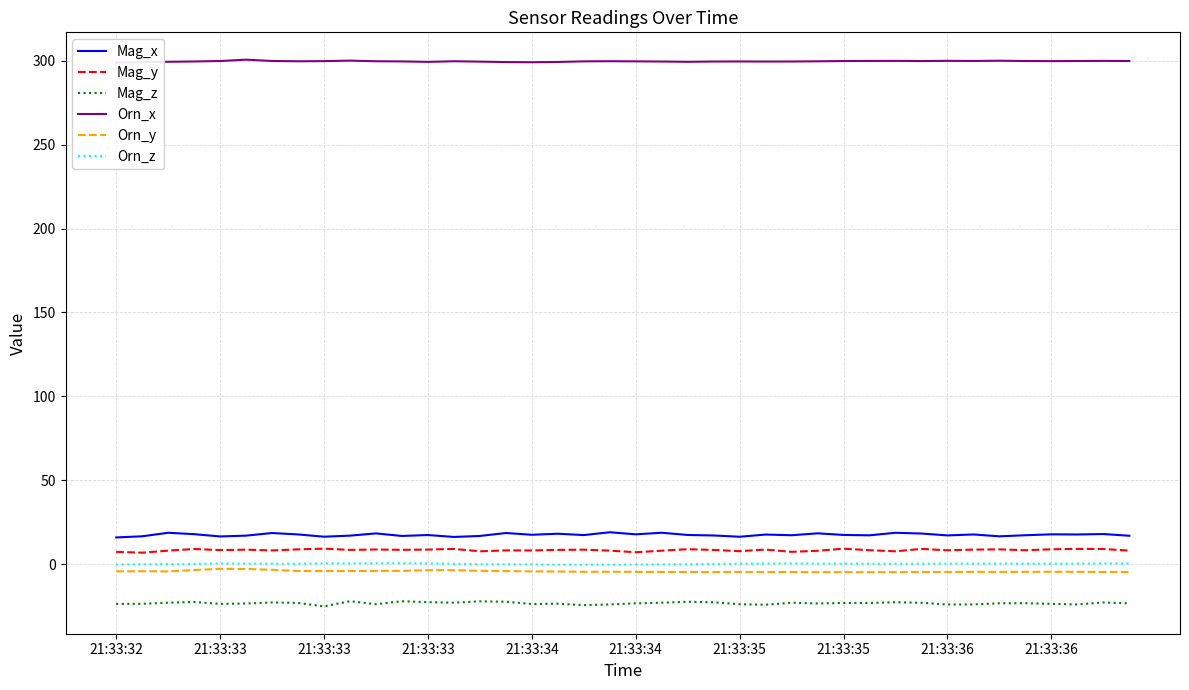

Reading left to right, transcribe all the data shown in this chart.

Mag_x: 16.0	16.6	18.7	17.9	16.6	17.0	18.6	17.8	16.4	17.0	18.4	16.8	17.4	16.3	16.8	18.6	17.6	18.2	17.4	19.0	17.8	18.8	17.4	17.1	16.4	17.7	17.3	18.4	17.5	17.2	18.7	18.3	17.2	17.7	16.6	17.3	17.8	17.7	18.0	17.0
Mag_y: 7.4	6.9	8.1	9.1	8.4	8.7	8.2	8.9	9.3	8.6	8.8	8.6	8.7	9.1	7.7	8.2	8.2	8.5	8.7	8.1	7.1	8.1	9.0	8.5	7.8	8.7	7.4	8.0	9.3	8.4	7.7	9.1	8.3	8.7	8.9	8.3	8.9	9.1	9.1	8.1
Mag_z: -23.6	-23.6	-22.9	-22.5	-23.6	-23.4	-22.8	-23.0	-25.1	-22.0	-23.8	-22.0	-22.6	-22.9	-22.1	-22.3	-23.7	-23.5	-24.3	-24.0	-23.3	-22.9	-22.3	-22.7	-23.8	-24.1	-22.9	-23.4	-23.1	-23.1	-22.6	-23.0	-24.0	-23.9	-23.2	-23.2	-23.6	-24.0	-22.8	-23.3
Orn_x: 298.8	299.1	299.3	299.5	299.8	300.6	299.8	299.6	299.7	300.0	299.6	299.6	299.3	299.6	299.4	299.2	299.1	299.2	299.6	299.7	299.6	299.5	299.3	299.5	299.5	299.5	299.5	299.6	299.8	299.8	299.9	299.8	299.9	299.8	300.0	299.8	299.7	299.8	299.9	299.8
Orn_y: -4.2	-4.2	-4.3	-3.4	-2.7	-2.8	-3.3	-4.0	-4.0	-4.1	-4.0	-3.9	-3.6	-3.5	-3.9	-4.1	-4.2	-4.3	-4.5	-4.5	-4.5	-4.6	-4.7	-4.6	-4.6	-4.7	-4.6	-4.7	-4.7	-4.7	-4.7	-4.6	-4.6	-4.5	-4.6	-4.5	-4.5	-4.5	-4.6	-4.6
Orn_z: -0.2	-0.0	0.0	0.2	0.5	0.3	0.3	0.3	0.5	0.5	0.6	0.6	0.5	0.2	0.0	0.0	-0.1	-0.3	-0.3	-0.3	-0.2	-0.1	0.0	0.2	0.3	0.4	0.5	0.3	0.3	0.3	0.3	0.3	0.3	0.3	0.3	0.3	0.3	0.3	0.5	0.4